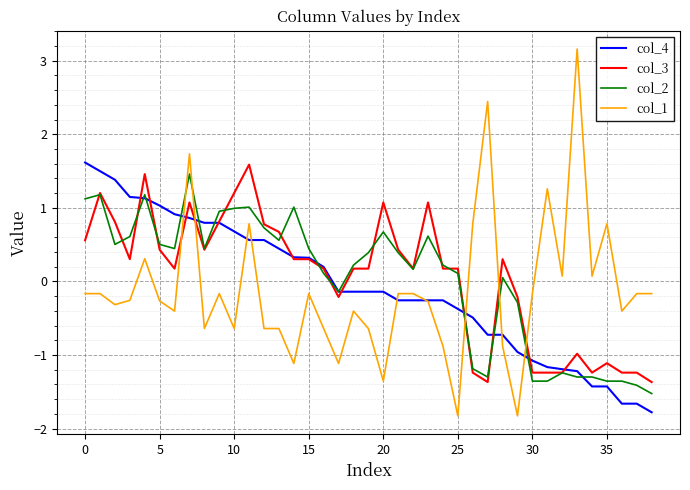

Reading left to right, extract all data points from this chart.

col_4: 1.6	1.5	1.4	1.1	1.1	1.0	0.9	0.9	0.8	0.8	0.7	0.6	0.6	0.4	0.3	0.3	0.2	-0.1	-0.1	-0.1	-0.1	-0.3	-0.3	-0.3	-0.3	-0.4	-0.5	-0.7	-0.7	-1.0	-1.1	-1.2	-1.2	-1.2	-1.4	-1.4	-1.7	-1.7	-1.8
col_3: 0.6	1.2	0.8	0.3	1.5	0.4	0.2	1.1	0.4	0.8	1.2	1.6	0.8	0.7	0.3	0.3	0.2	-0.2	0.2	0.2	1.1	0.4	0.2	1.1	0.2	0.2	-1.2	-1.4	0.3	-0.2	-1.2	-1.2	-1.2	-1.0	-1.2	-1.1	-1.2	-1.2	-1.4
col_2: 1.1	1.2	0.5	0.6	1.2	0.5	0.4	1.5	0.4	1.0	1.0	1.0	0.7	0.6	1.0	0.4	0.1	-0.1	0.2	0.4	0.7	0.4	0.2	0.6	0.2	0.1	-1.2	-1.3	0.1	-0.3	-1.4	-1.4	-1.2	-1.3	-1.3	-1.4	-1.4	-1.4	-1.5
col_1: -0.2	-0.2	-0.3	-0.3	0.3	-0.3	-0.4	1.7	-0.6	-0.2	-0.6	0.8	-0.6	-0.6	-1.1	-0.2	-0.6	-1.1	-0.4	-0.6	-1.4	-0.2	-0.2	-0.3	-0.9	-1.8	0.8	2.4	-0.9	-1.8	-0.2	1.3	0.1	3.2	0.1	0.8	-0.4	-0.2	-0.2